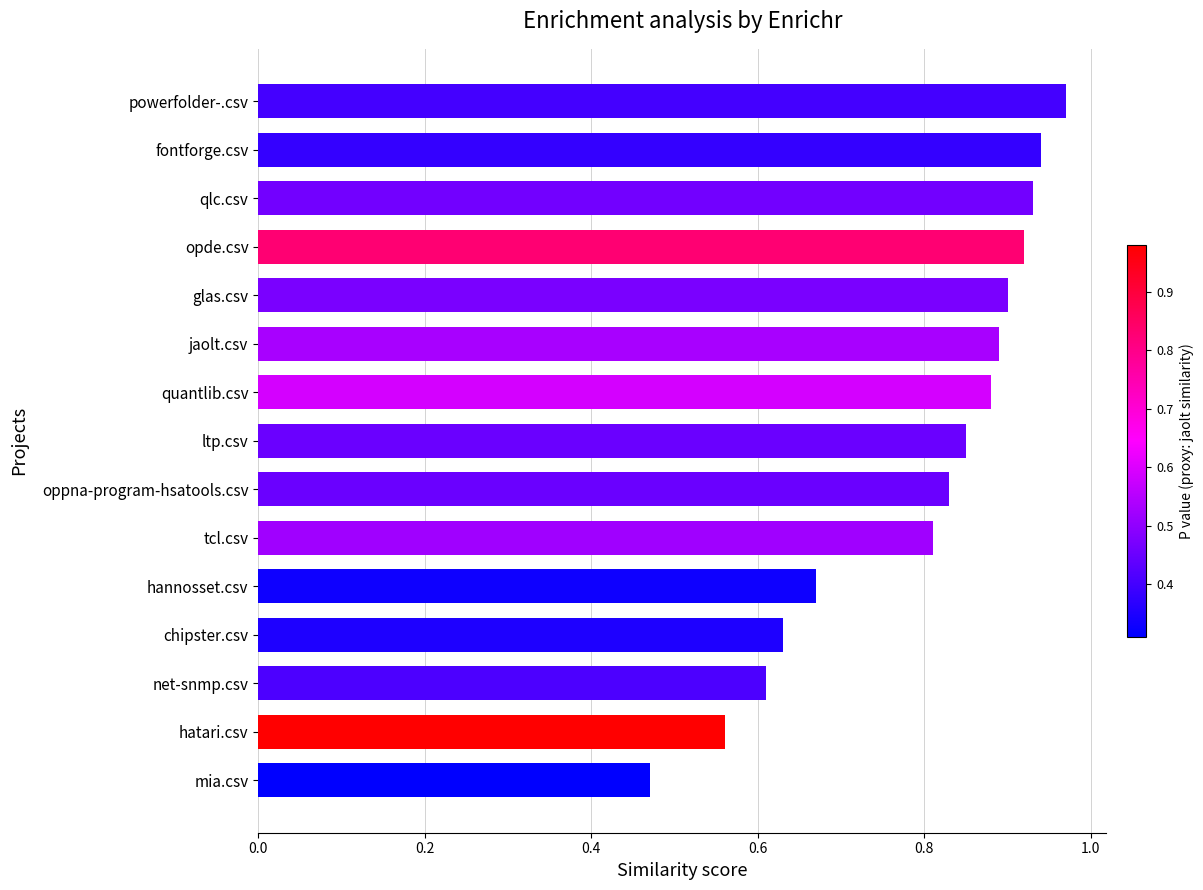

List the labels in order of value, smallest first.

mia.csv, hatari.csv, net-snmp.csv, chipster.csv, hannosset.csv, tcl.csv, oppna-program-hsatools.csv, ltp.csv, quantlib.csv, jaolt.csv, glas.csv, opde.csv, qlc.csv, fontforge.csv, powerfolder-.csv